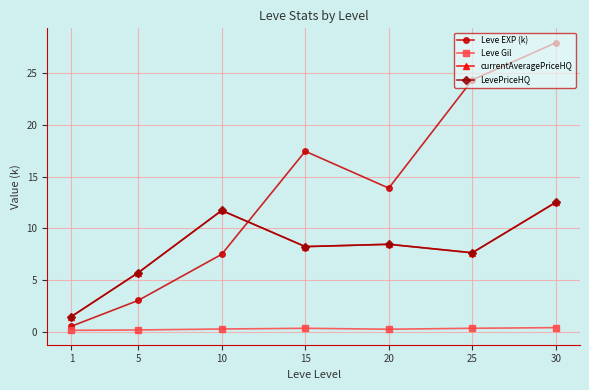

Reading right to left, extract all data points from this chart.

Leve EXP (k): 27.9	24.3	13.9	17.4	7.5	3.0	0.5
Leve Gil: 0.4	0.3	0.2	0.3	0.2	0.1	0.1
currentAveragePriceHQ: 12.5	7.6	8.4	8.2	11.7	5.7	1.4
LevePriceHQ: 12.5	7.6	8.4	8.2	11.7	5.7	1.4